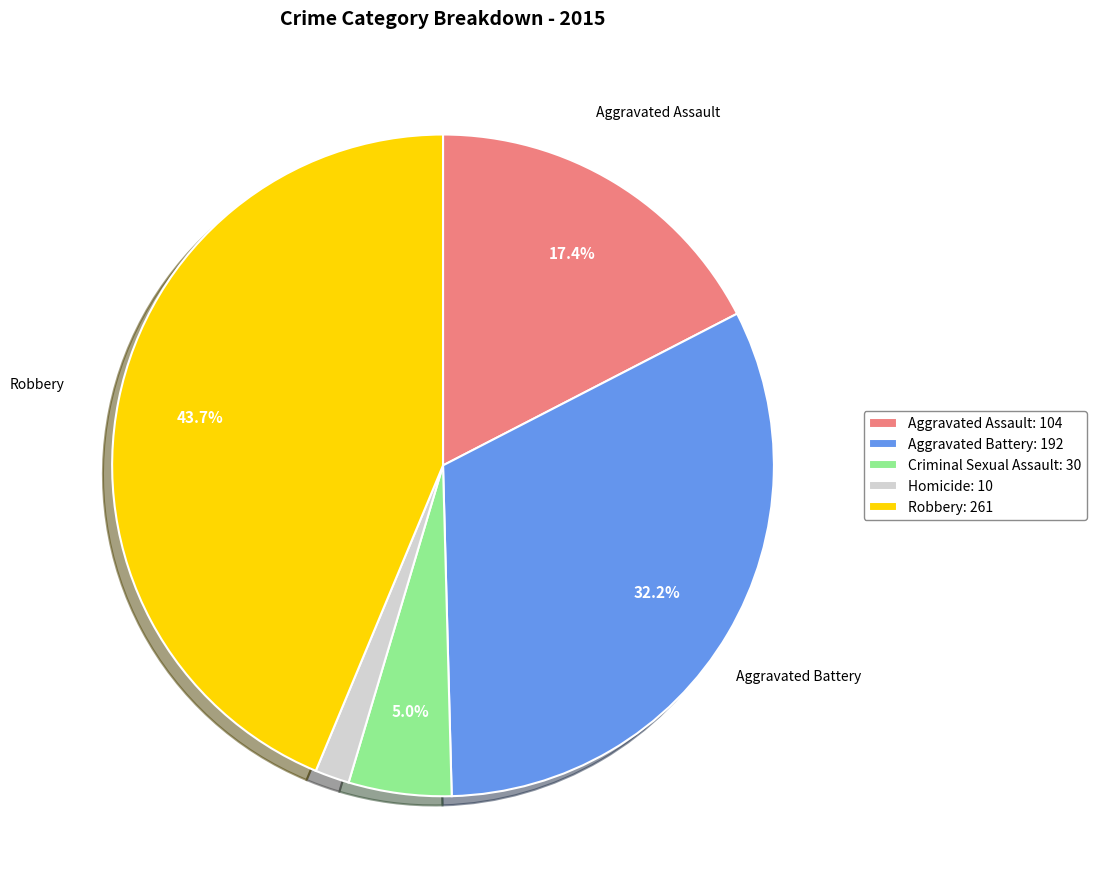

To the nearest percent, what is the difference between the Aggravated Battery and Criminal Sexual Assault slice percentages?

27%